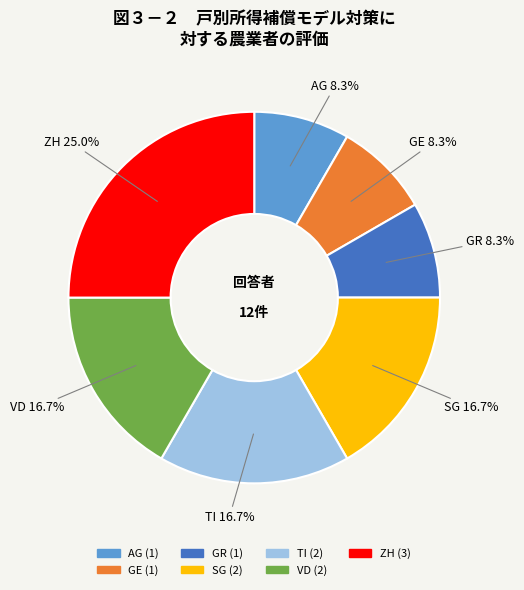

Does SG account for over 50% of the chart?

No